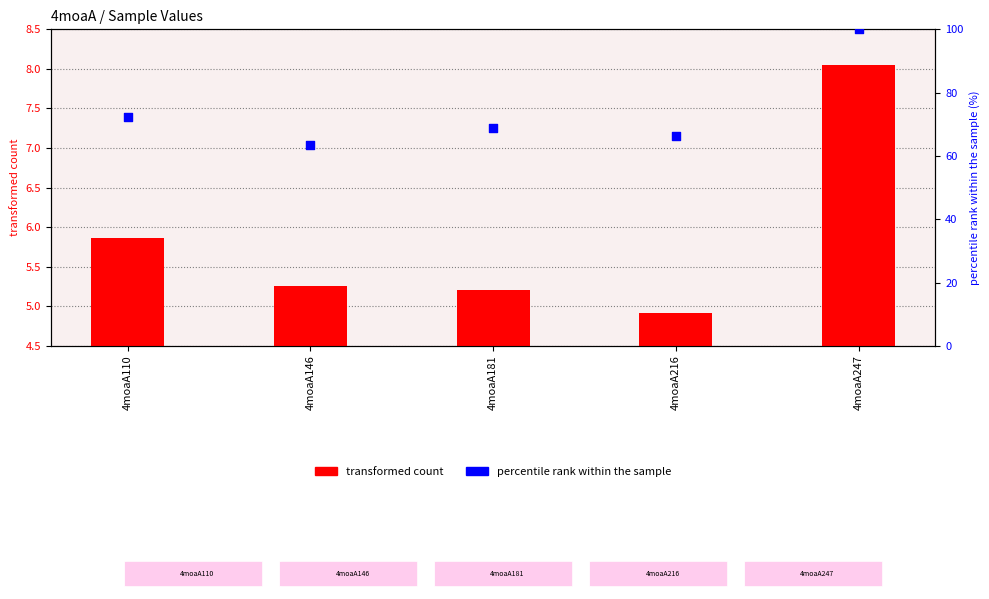

Is the value of percentile rank within the sample at 4moaA247 greater than the value of transformed count at 4moaA216?

Yes